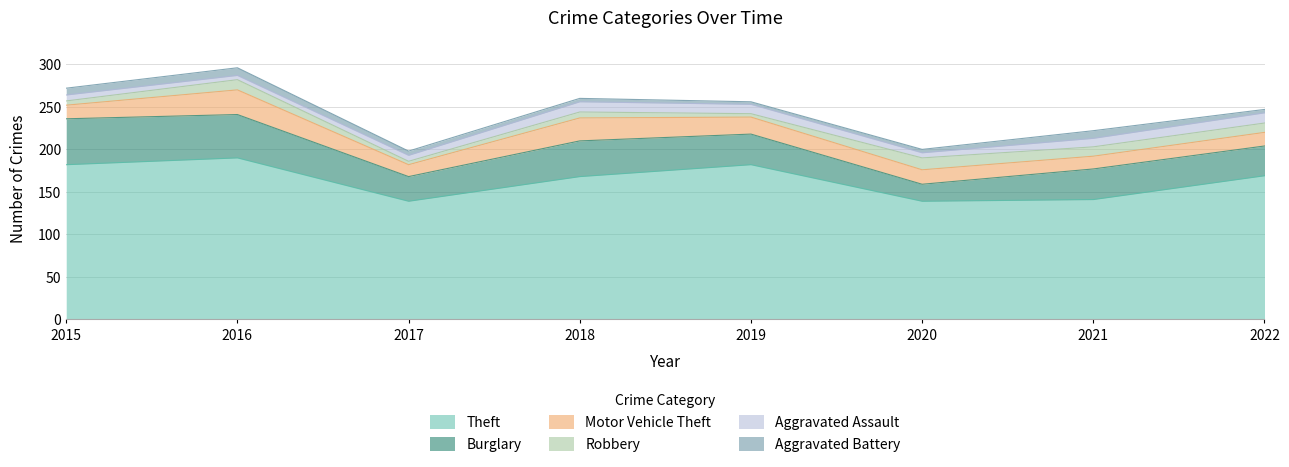

What is the smallest value displayed?

3